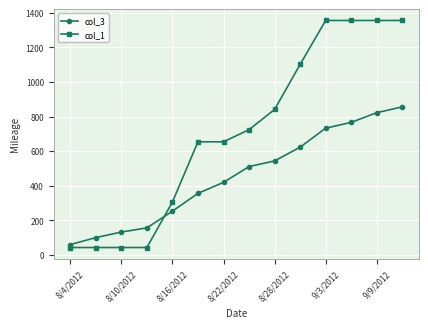

Rank the series by their average value, from highest to lowest.

col_1, col_3